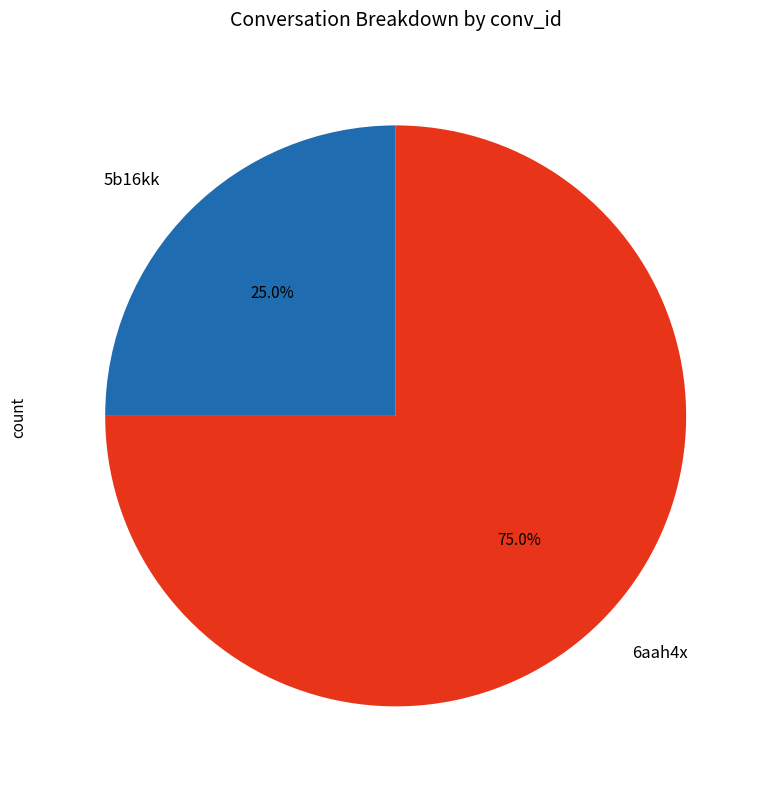

Which slice is the largest?

6aah4x